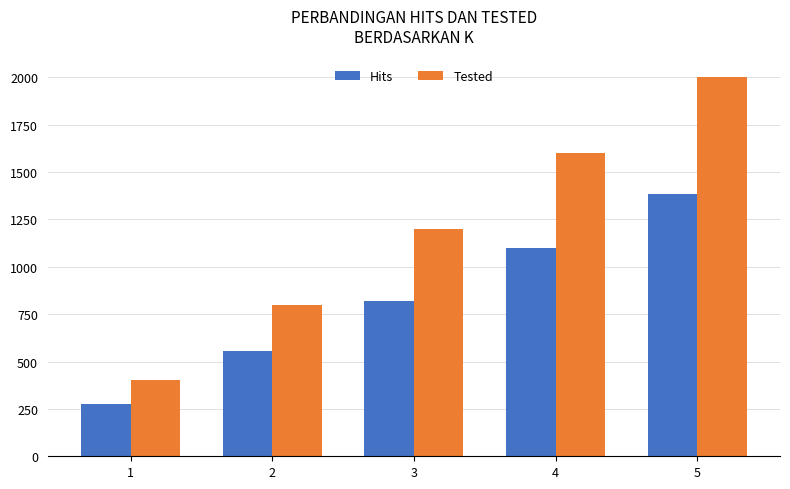

How many bars are there in total?

10